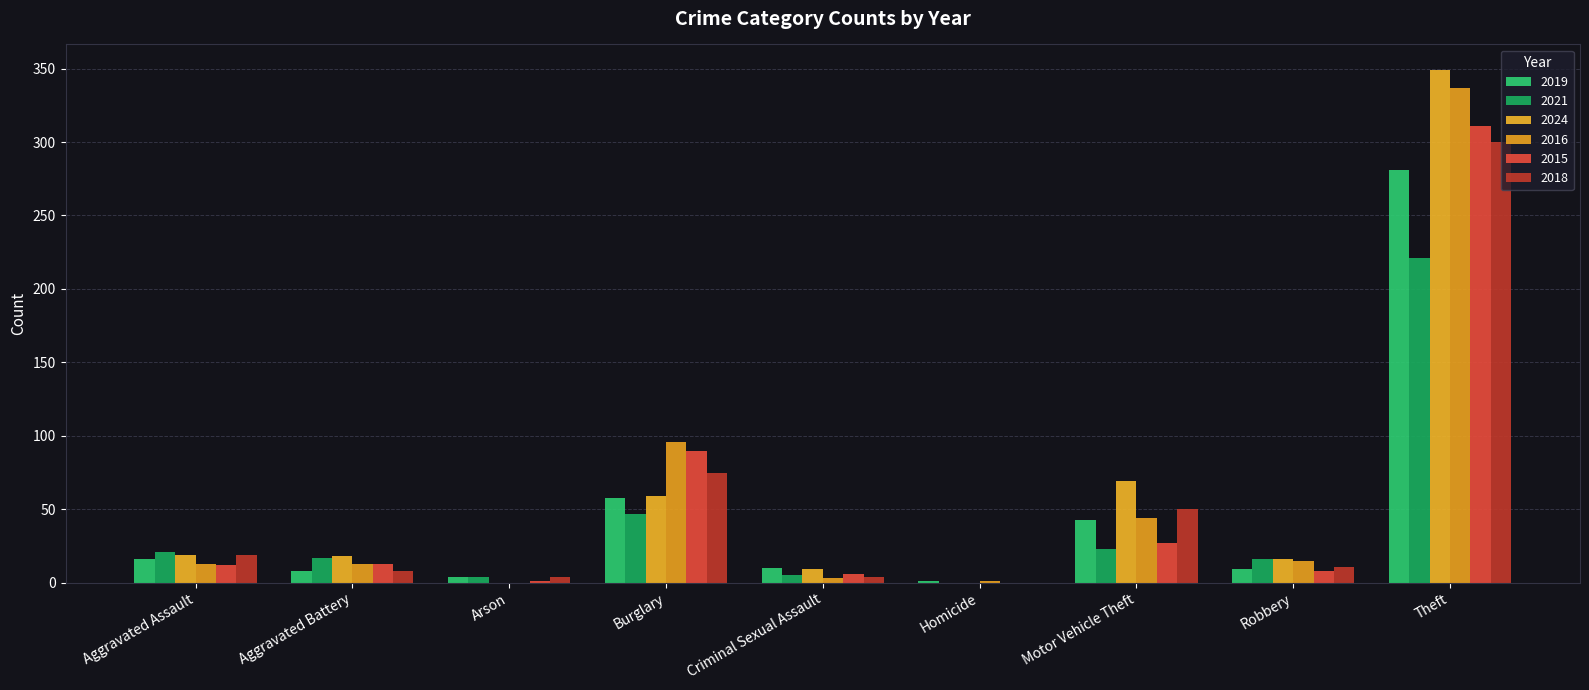

What is the total value across all series at Arson?

13